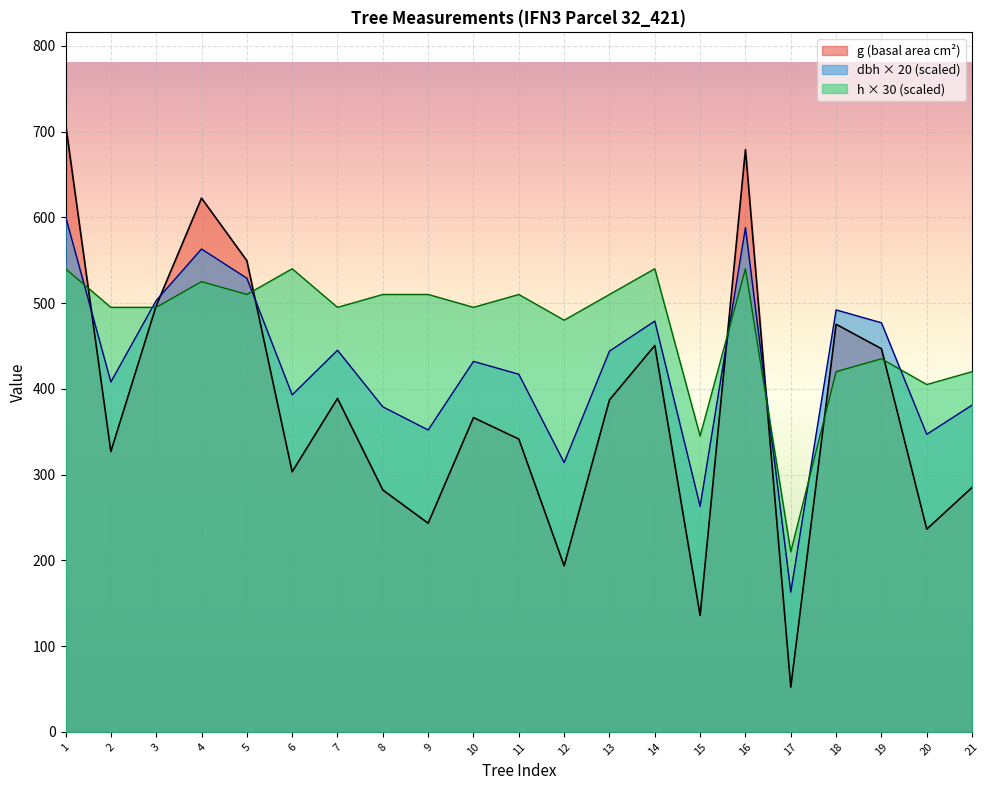

Which series has the widest spread of values?

g (basal area cm²)